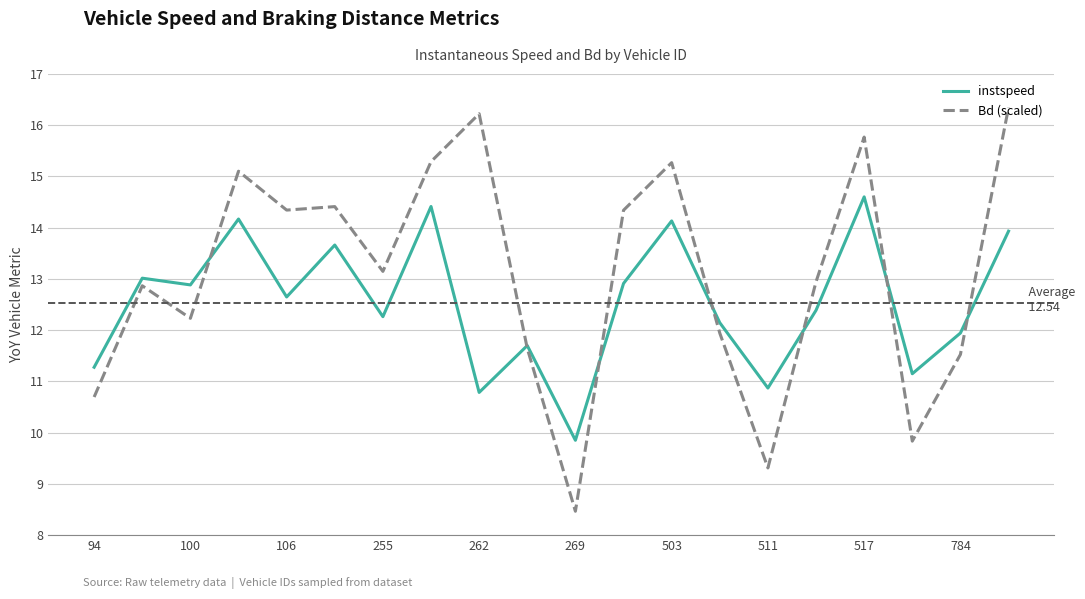

Which series has the widest spread of values?

Bd (scaled)